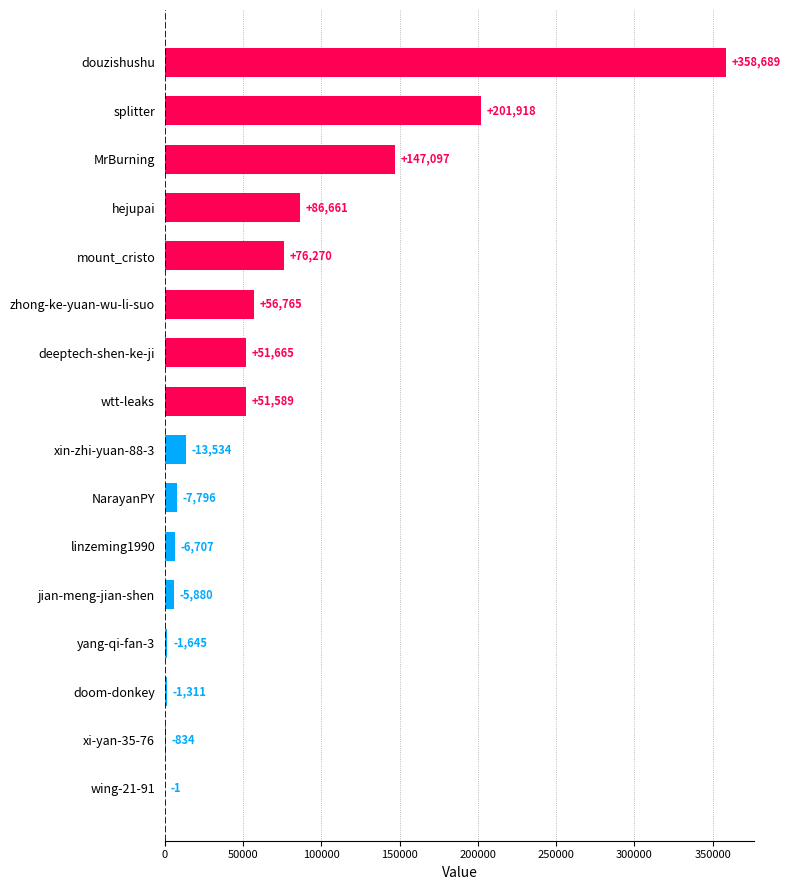

What is the sum of all values?

1068362